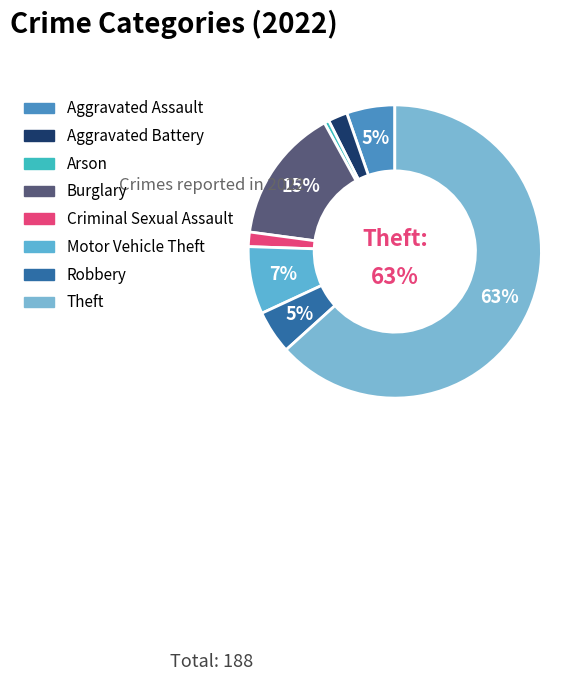

Which category has the smallest portion of the pie?

Arson